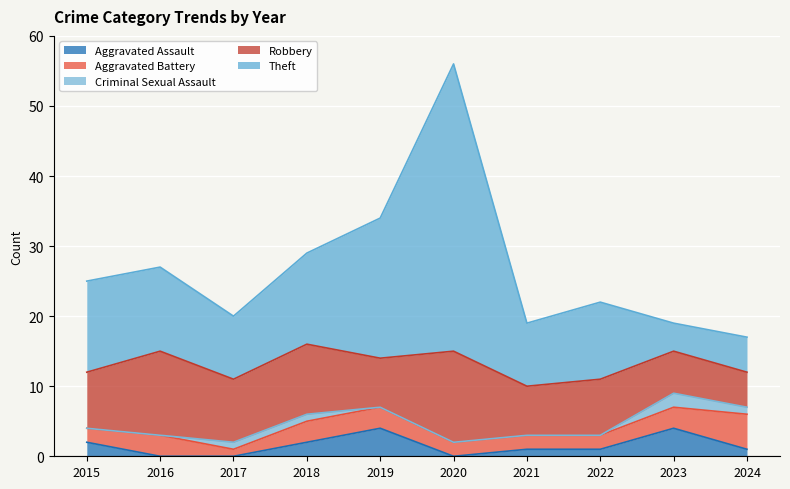

What is the total value across all series at 2016?

27